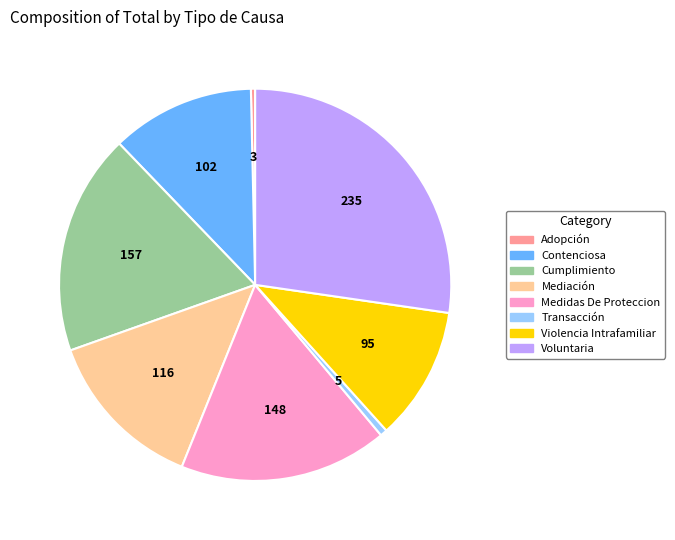

Is it true that Mediación is 1% of the pie?

False